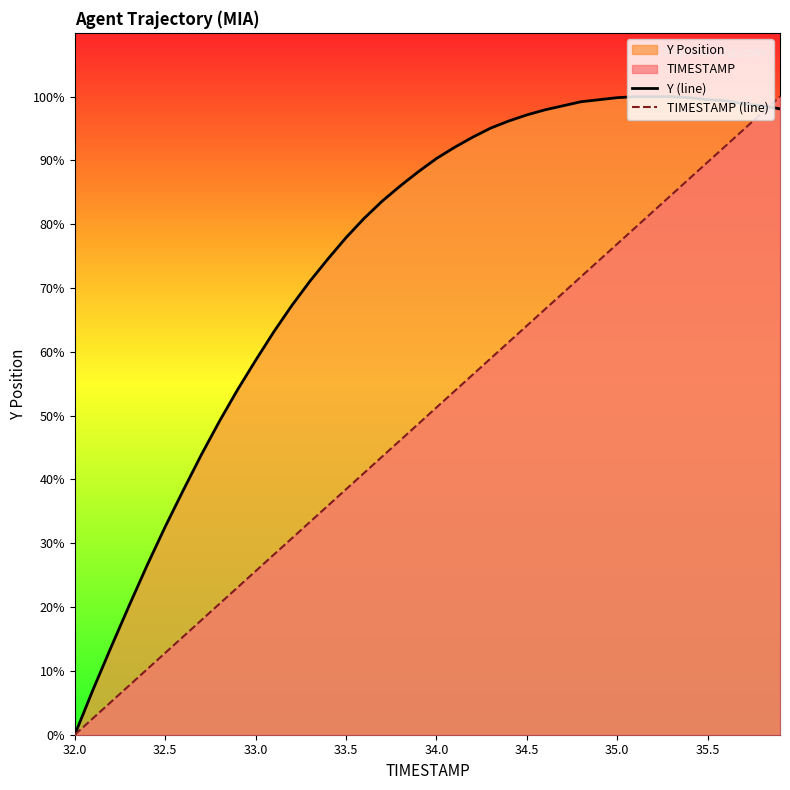

Which category has the lowest value across all series?

32.0